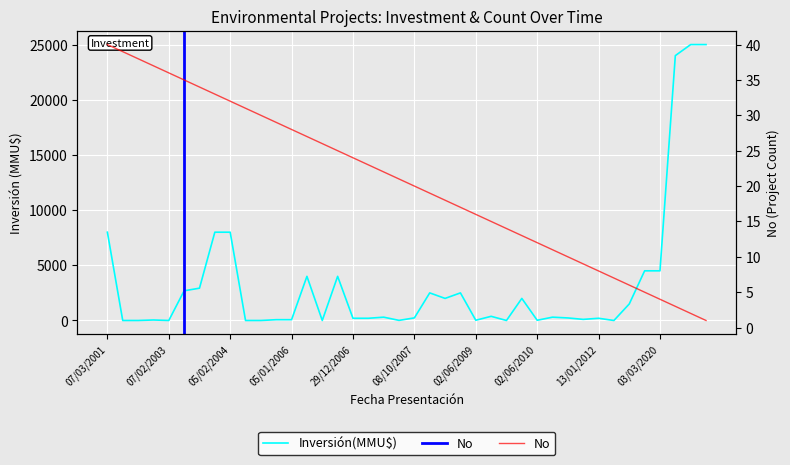

Reading left to right, extract all data points from this chart.

Inversión(MMU$): 8000	0	0	45	0	2689	2927	8000	8000	0	0	72	72	4000	0	4000	200	200	300	10	234	2500	2000	2500	22	377	1	2000	20	300	230	100	200	0	1500	4500	4500	24000	25000	25000
No: 40	39	38	37	36	35	34	33	32	31	30	29	28	27	26	25	24	23	22	21	20	19	18	17	16	15	14	13	12	11	10	9	8	7	6	5	4	3	2	1